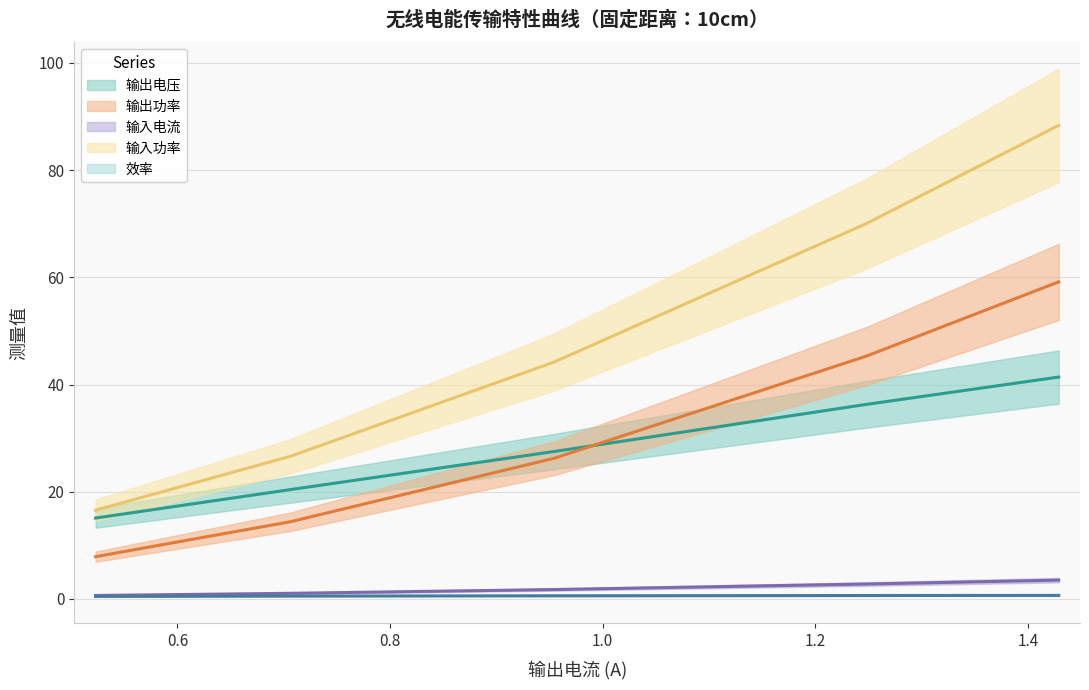

What is the greatest value displayed?

88.4